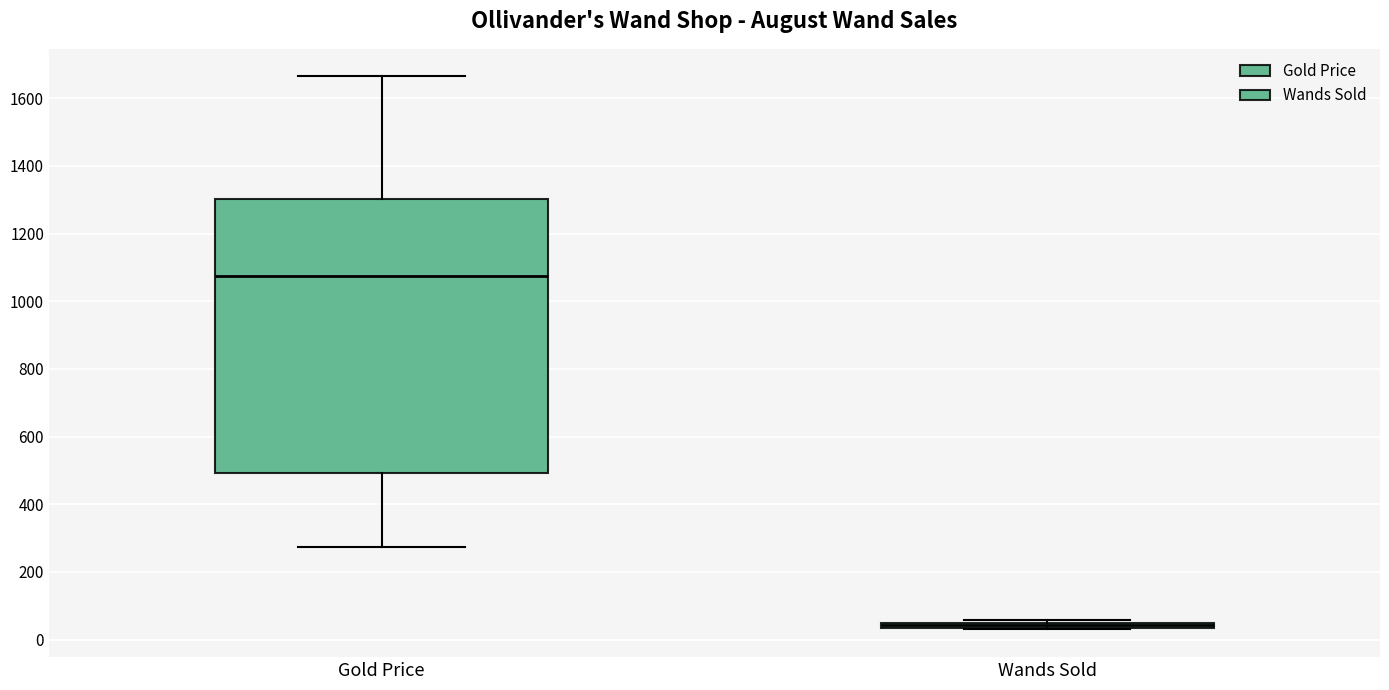

Comparing the boxes themselves (not the whiskers), which one is the tallest?

Gold Price